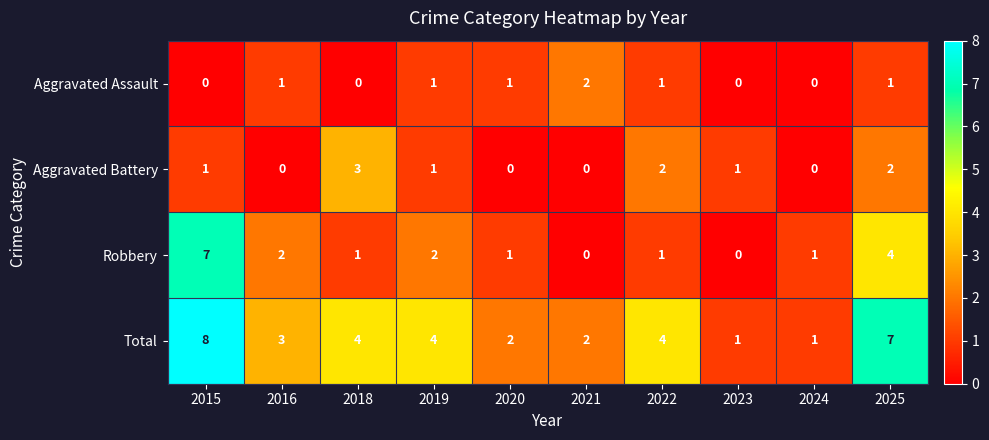

What is the difference between the second highest and second lowest values in the Total series?

6